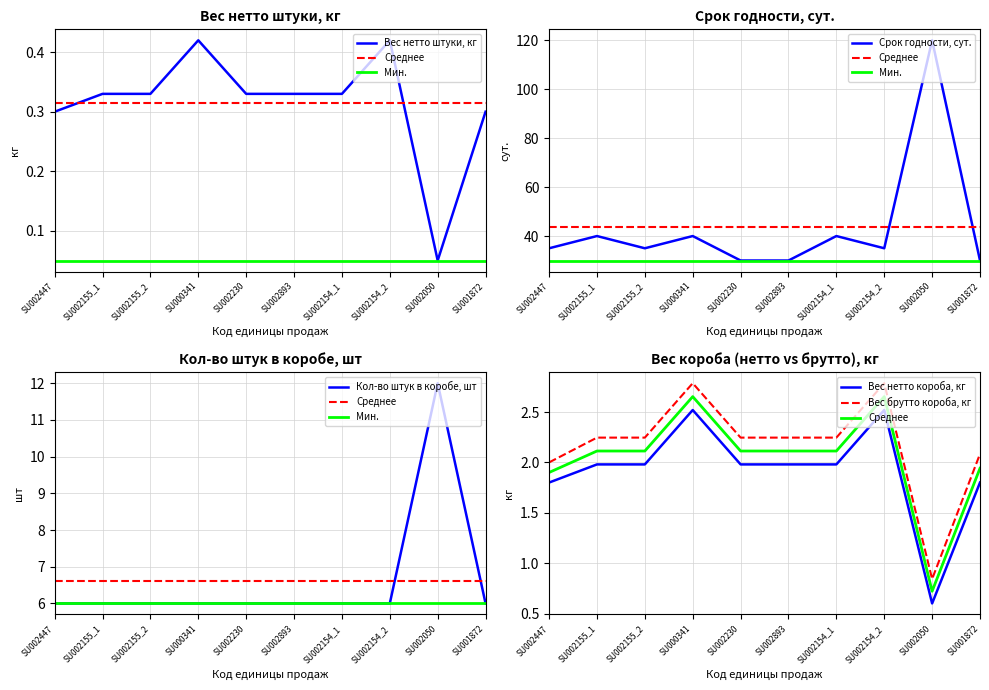

The Кол-во штук в коробе, шт series shows 3.0 at SU002154_2. True or false?

False